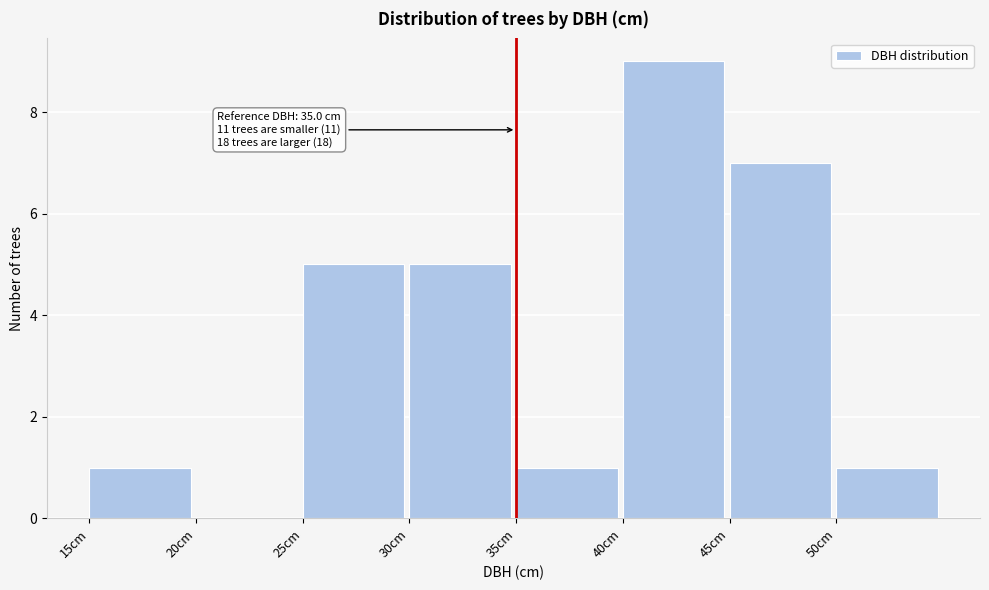

Which range on the x-axis has the tallest bar?

40 to 45